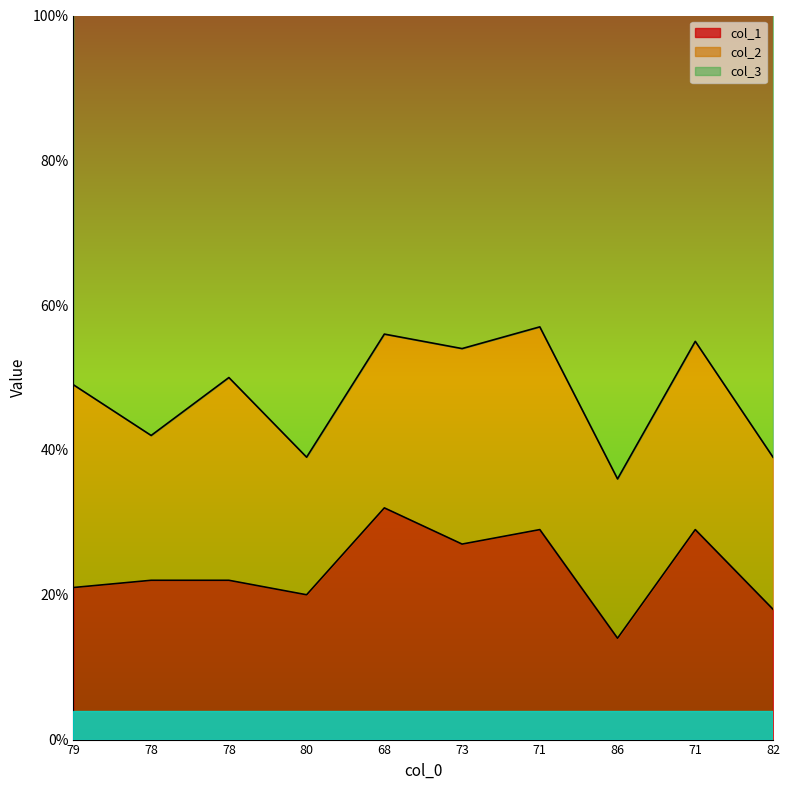

At which label does col_3 first exceed 76?

78